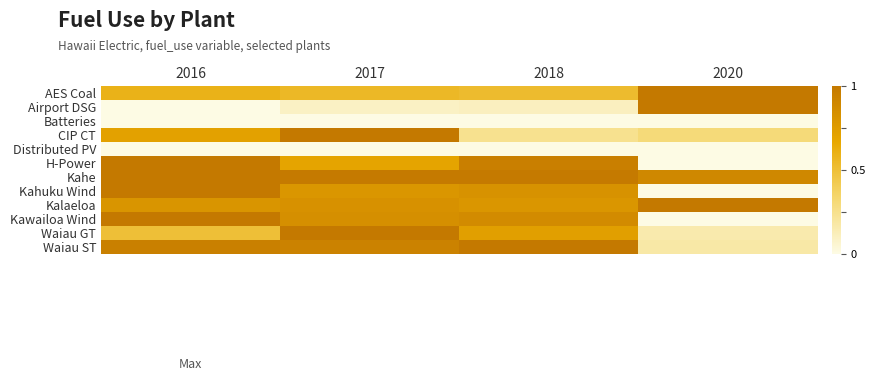

What is the total value across all series at 2020?

4.5